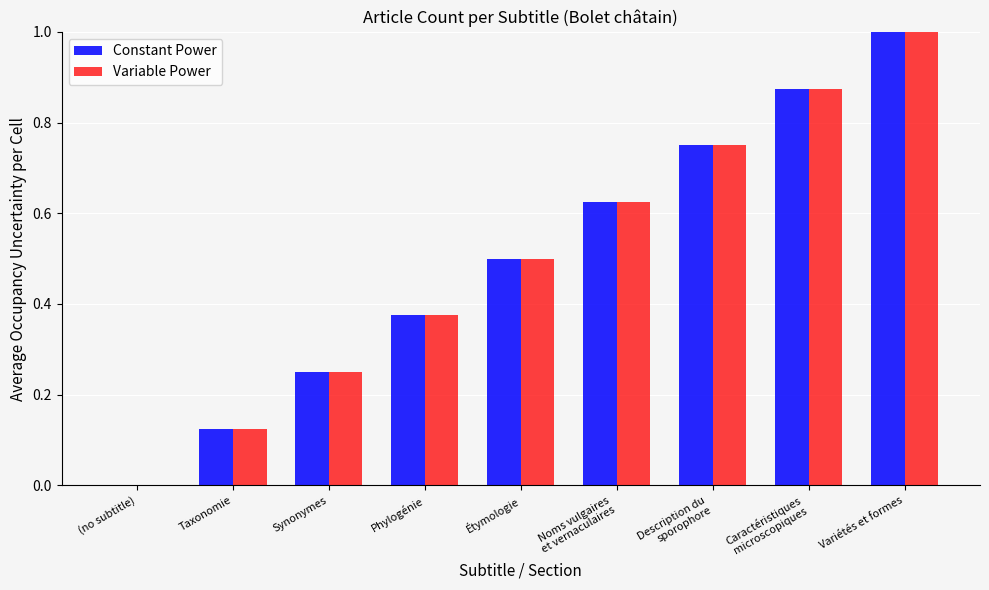

The value of Variable Power at Taxonomie is 0.2. True or false?

False